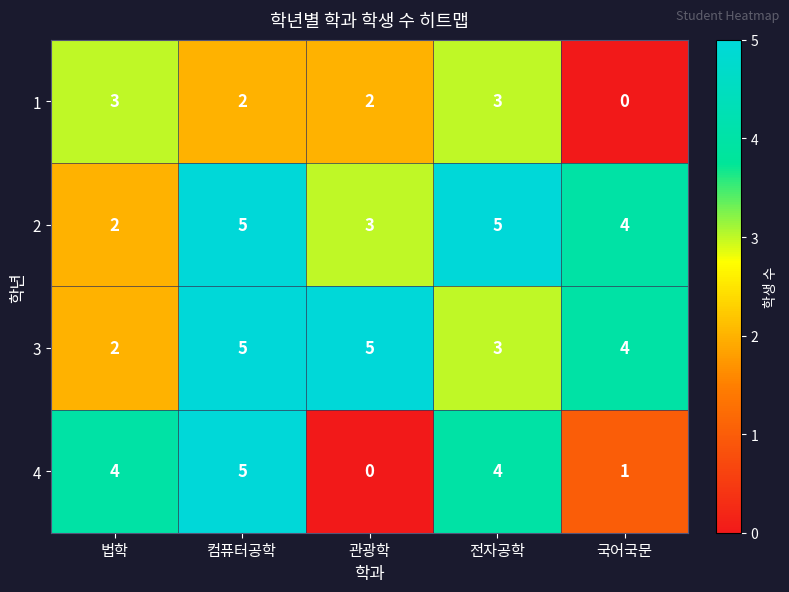

At which category is the sum across all series the highest?

컴퓨터공학